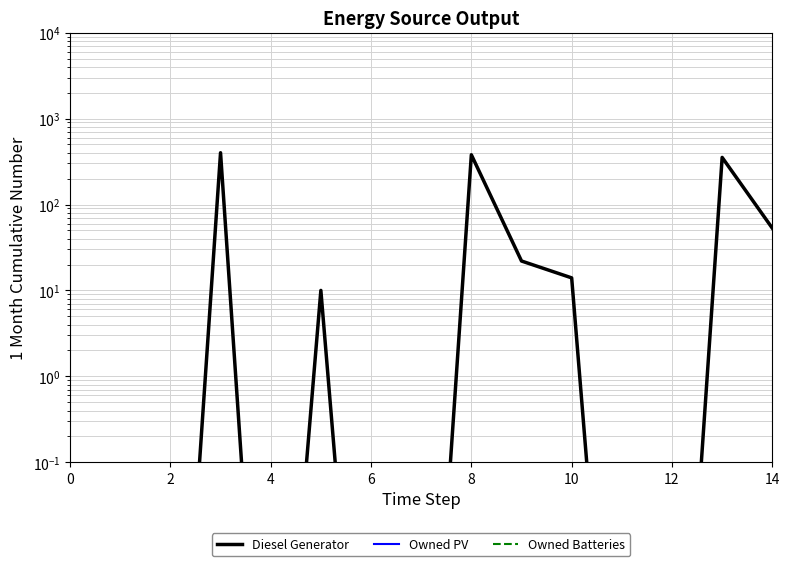

The value of Owned PV at 10 is 0.0. True or false?

True